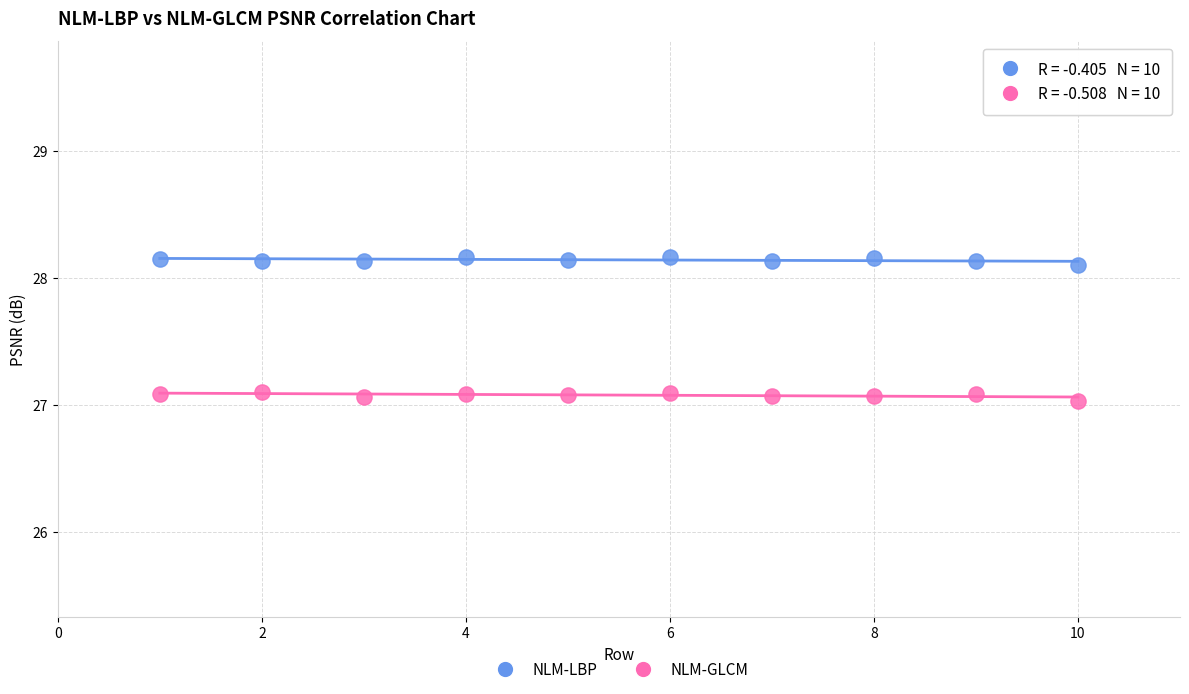

What are all the series names shown in the legend?

NLM-LBP, NLM-GLCM